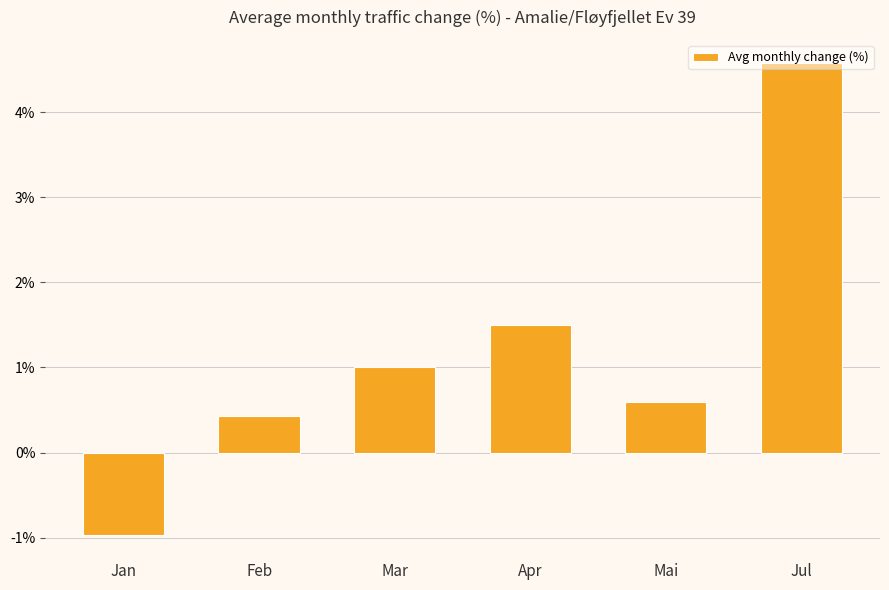

How many negative values are there?

1